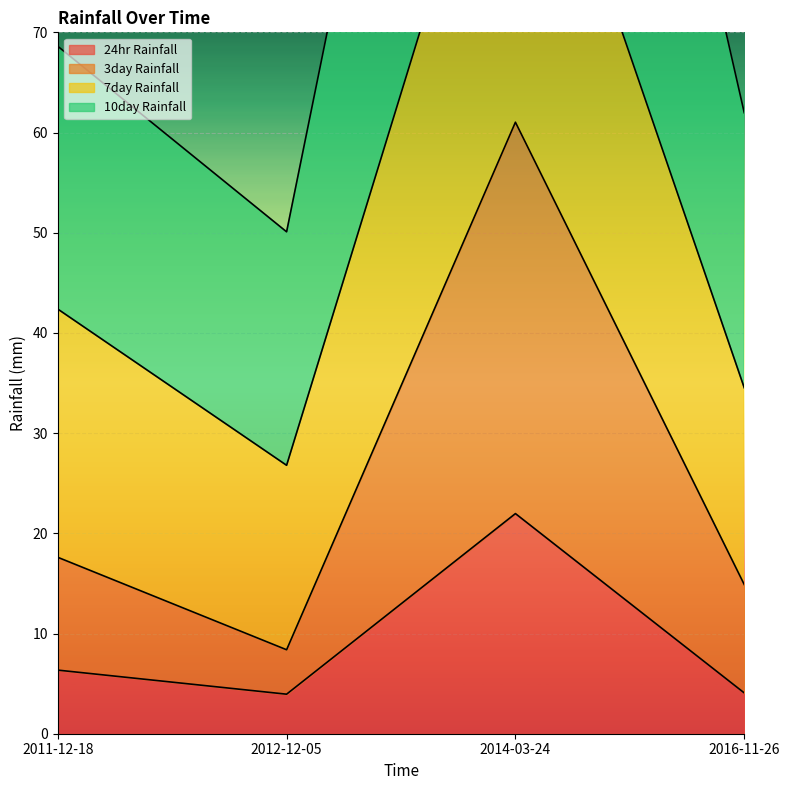

At which label does 3day Rainfall first exceed 17?

2011-12-18